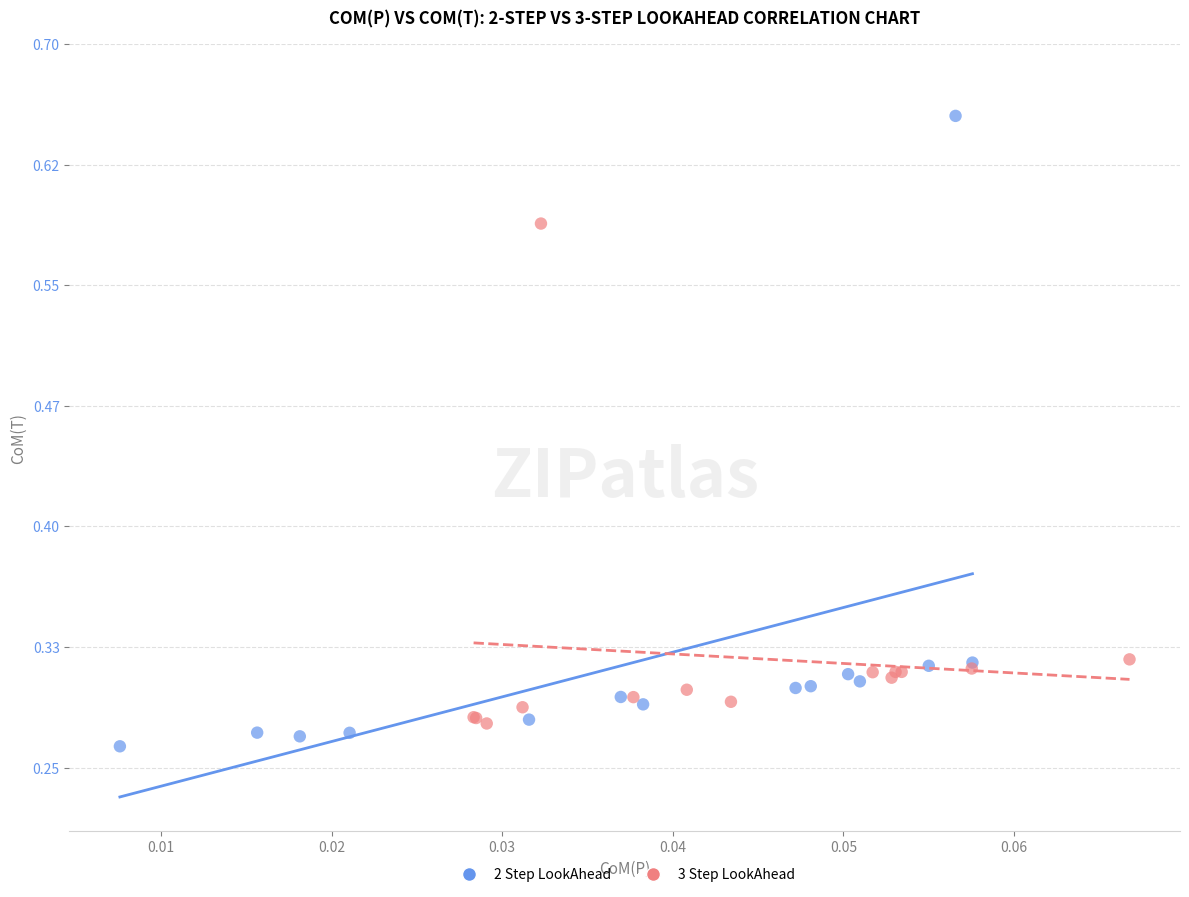

Which series contains the highest Y value?

2 Step LookAhead